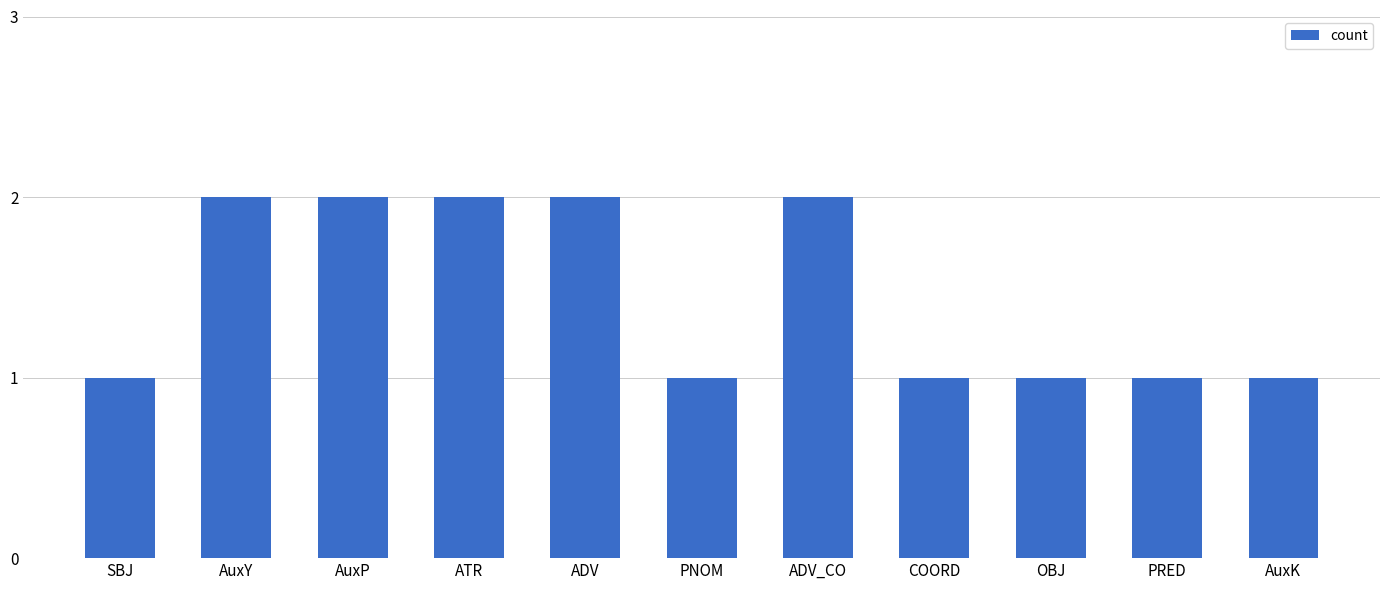

Are the bars horizontal?

No